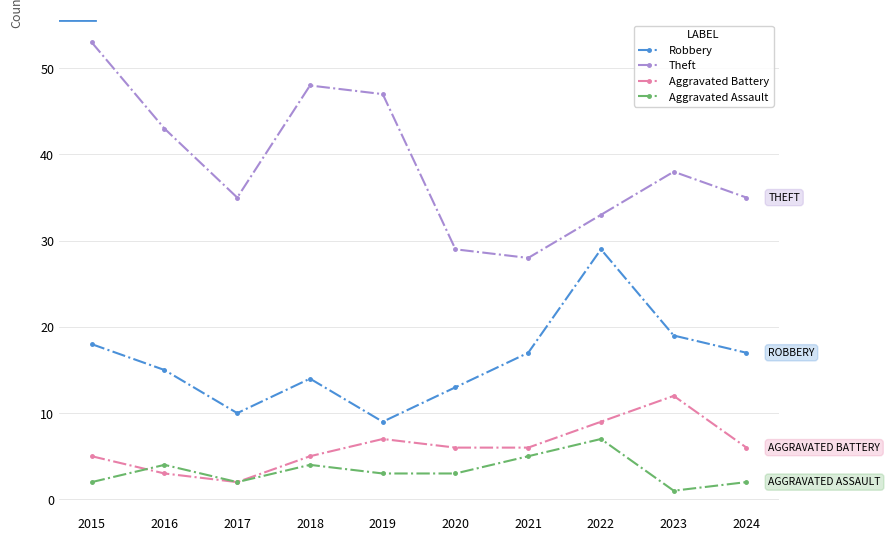

Reading left to right, extract all data points from this chart.

Robbery: 18	15	10	14	9	13	17	29	19	17
Theft: 53	43	35	48	47	29	28	33	38	35
Aggravated Battery: 5	3	2	5	7	6	6	9	12	6
Aggravated Assault: 2	4	2	4	3	3	5	7	1	2